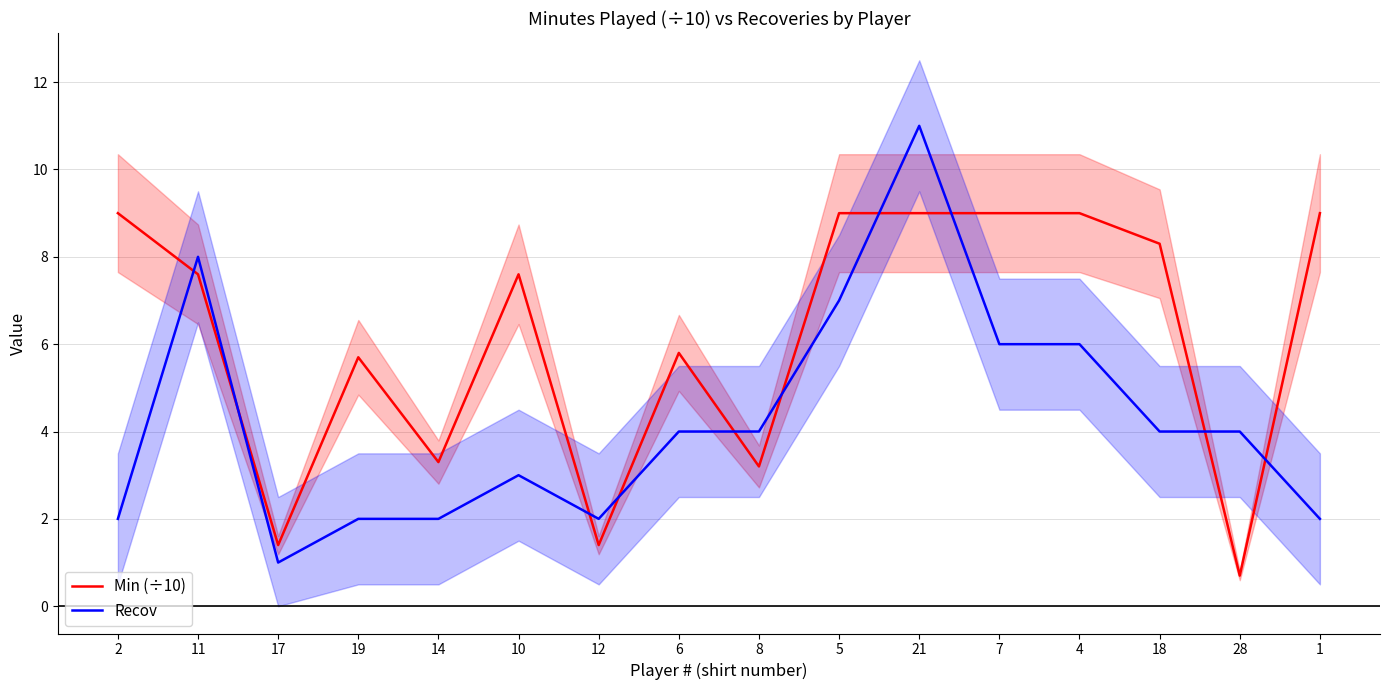

Count the number of categories in the chart.

16